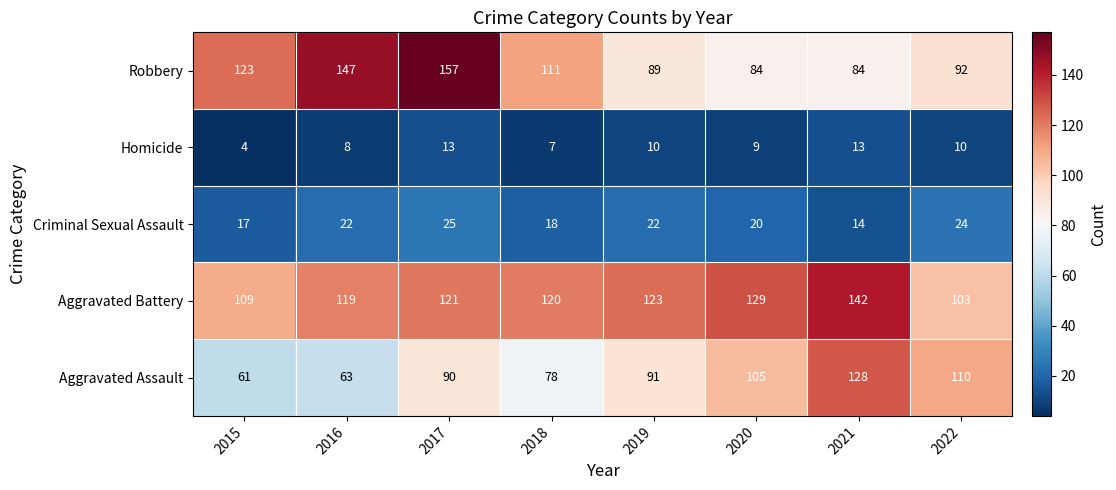

How many series are shown in this chart?

5